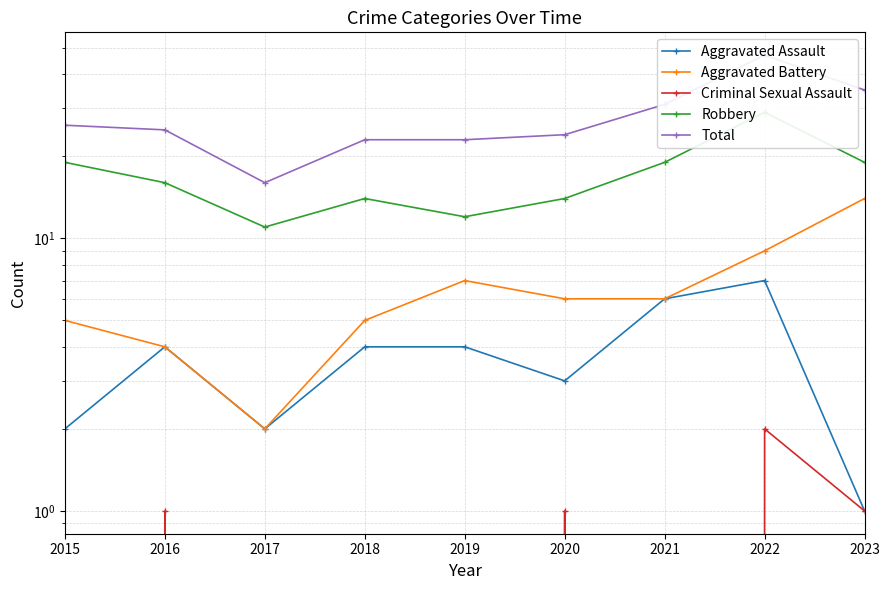

True or false: Aggravated Battery and Criminal Sexual Assault cross at least once.

False